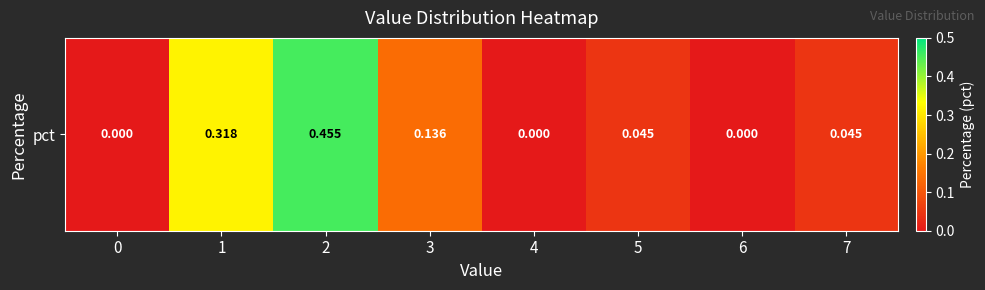

Count the number of values greater than 0.

5